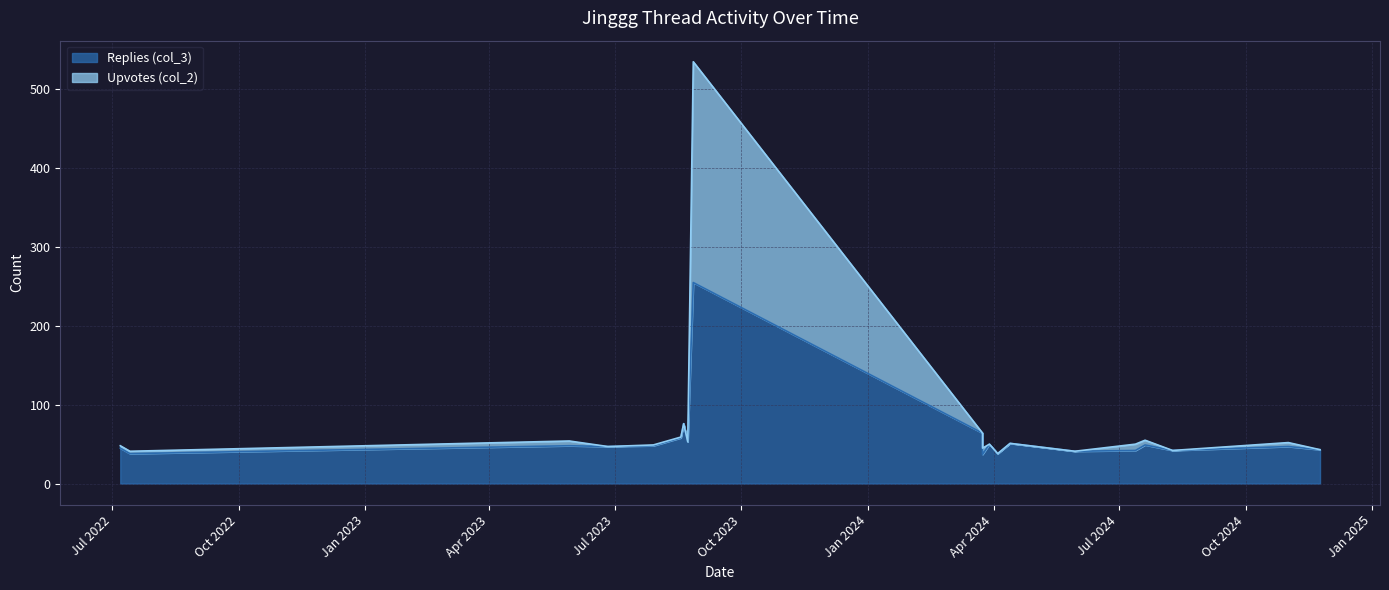

Where does the Replies (col_3) series first go above 48?

27/8/2023